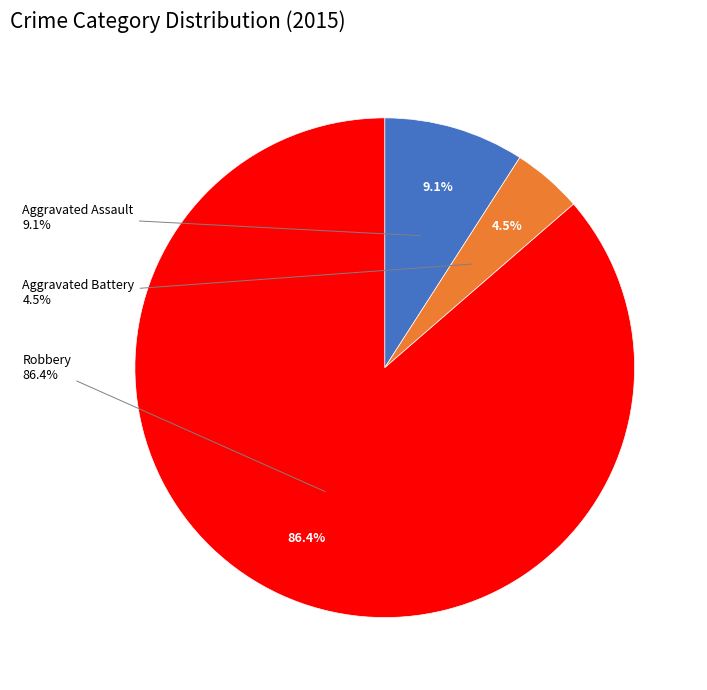

Combined, do Criminal Sexual Assault and Aggravated Assault account for over 50%?

No